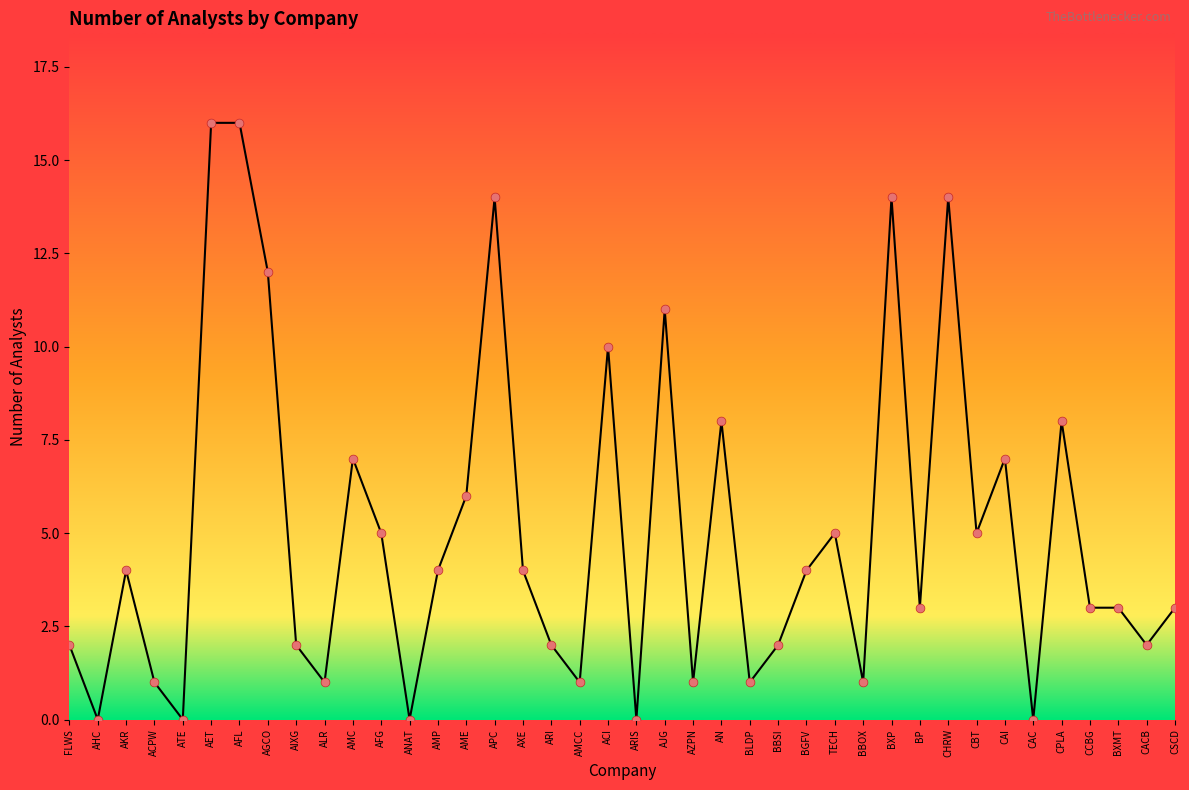

What is the change in value from FLWS to AKR?

+2